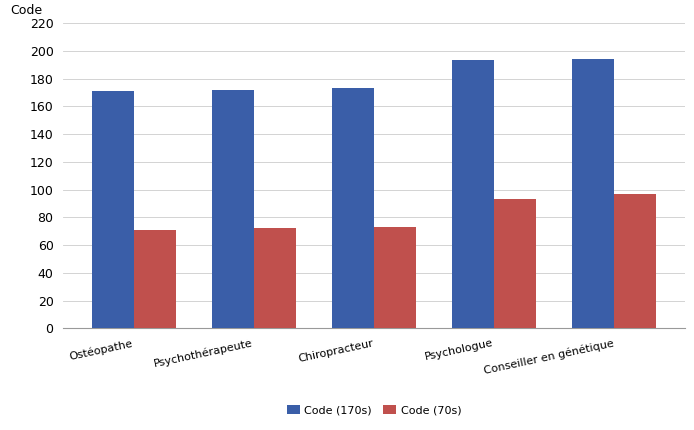

What is the difference between the Code (170s) values at Psychologue and Conseiller en génétique?

1